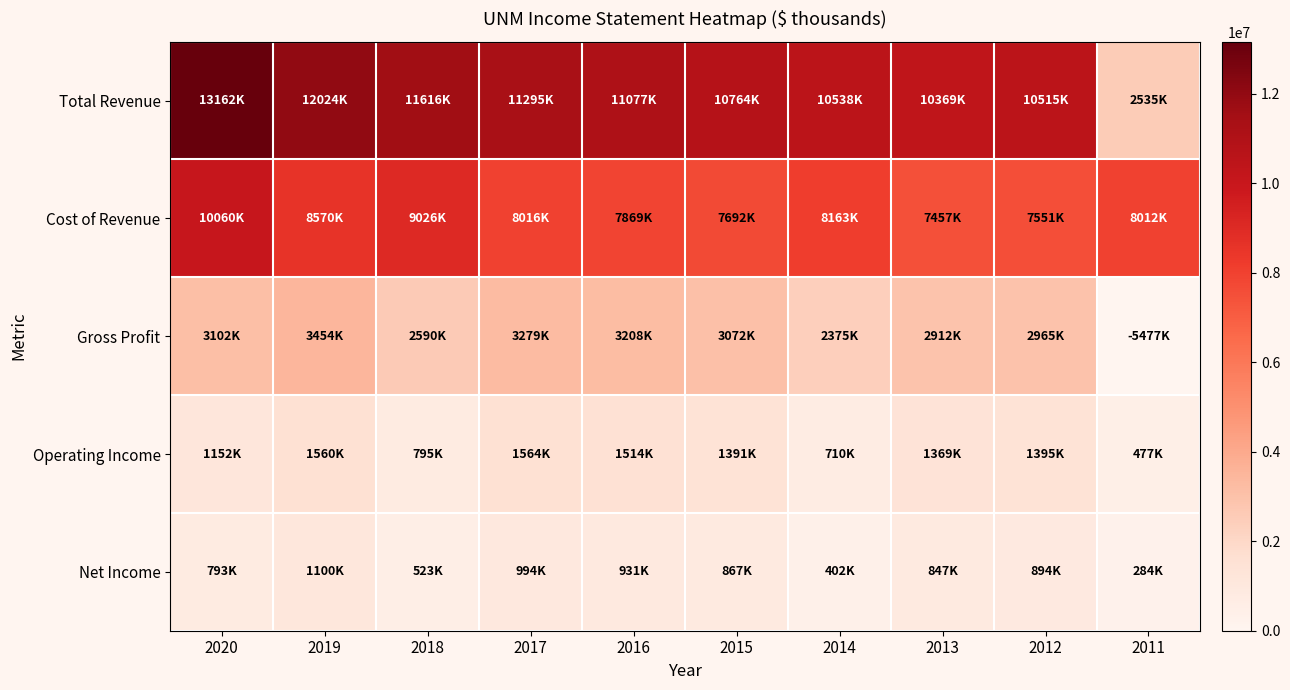

At how many categories does at least one series exceed 8328364?

9